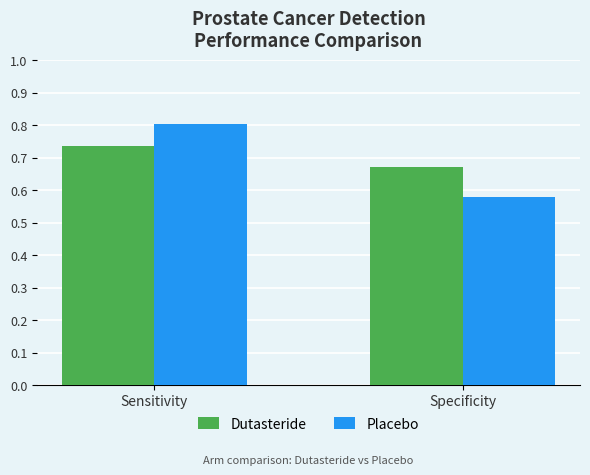

The Dutasteride series shows 0.4 at Sensitivity. True or false?

False